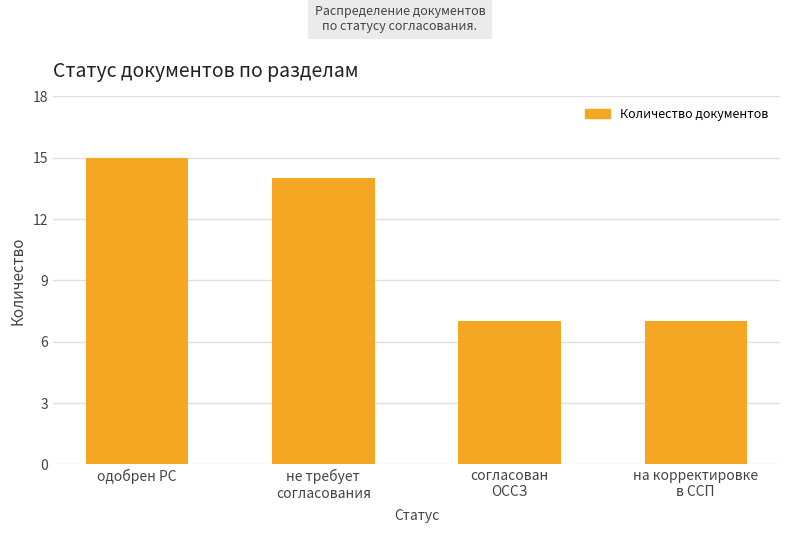

What value does the data have at согласован
ОССЗ?

7